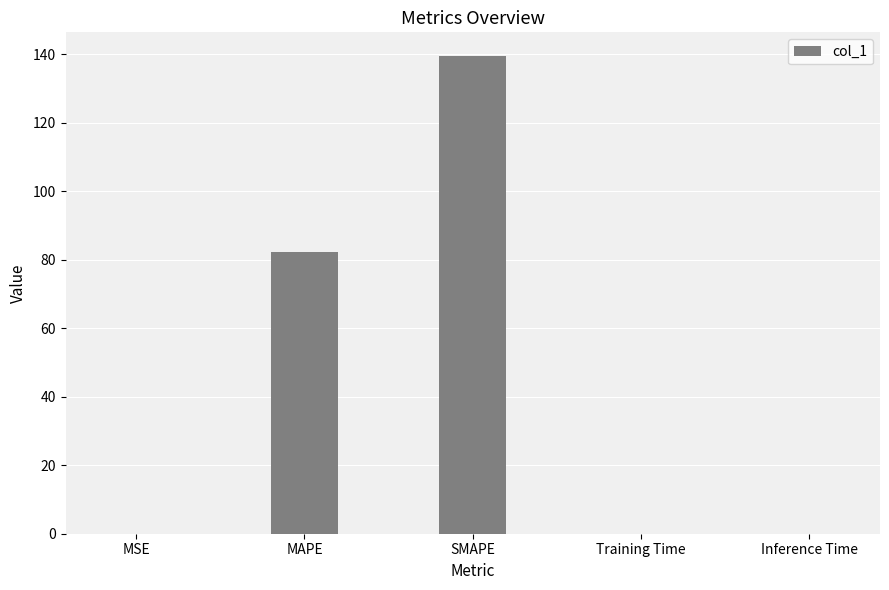

What is the sum of the values at SMAPE and MSE?

139.4